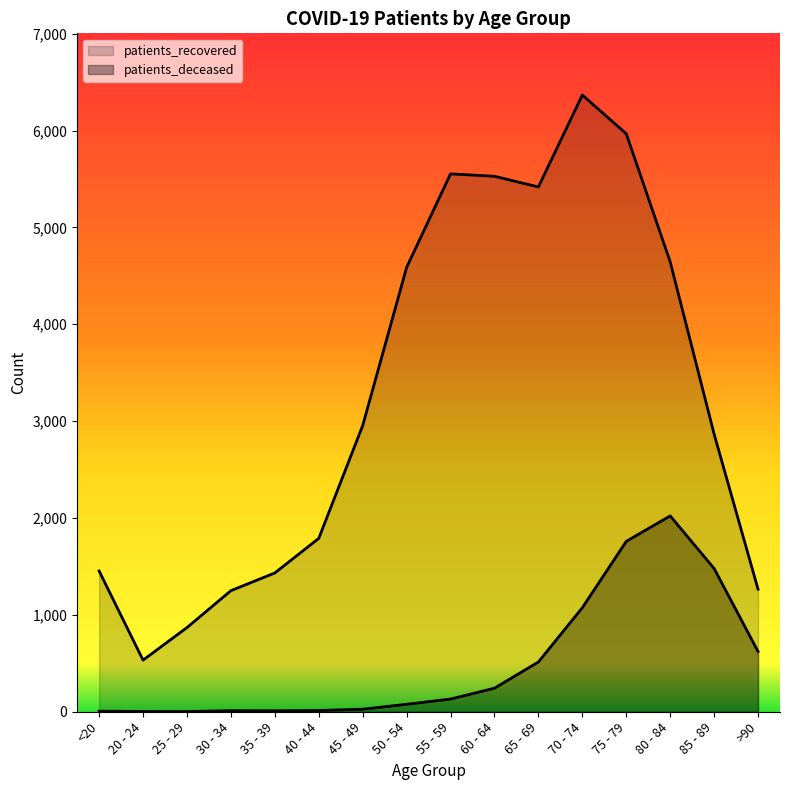

The patients_recovered series shows 5418 at 65 - 69. True or false?

True